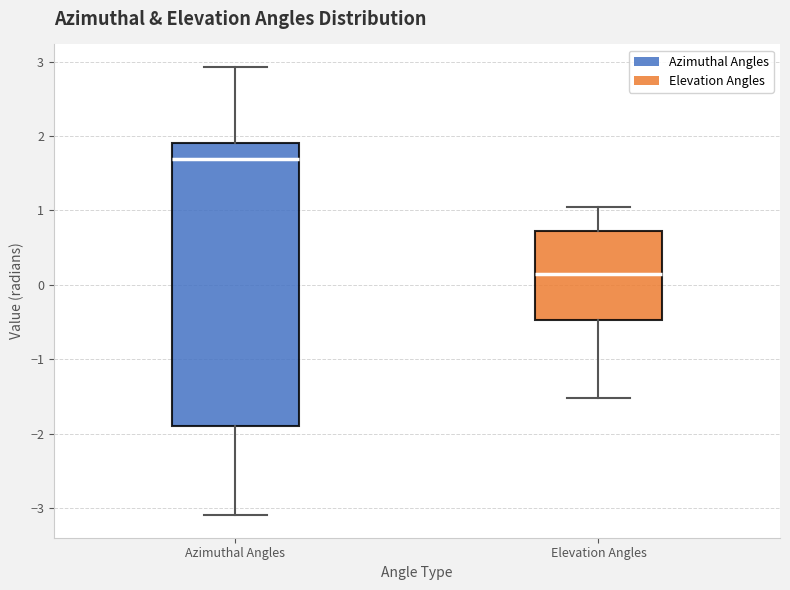

Reading left to right, transcribe this box plot: for each box, give where its median line is, the range the box spans, and where its two whiskers end, as read against the y-axis. The values are not printed on the chart, so give them approximately, as read against the axis.

Azimuthal Angles: median 1.7, box -1.9 to 1.9, whiskers -3.1 to 2.9
Elevation Angles: median 0.1, box -0.5 to 0.7, whiskers -1.5 to 1.0